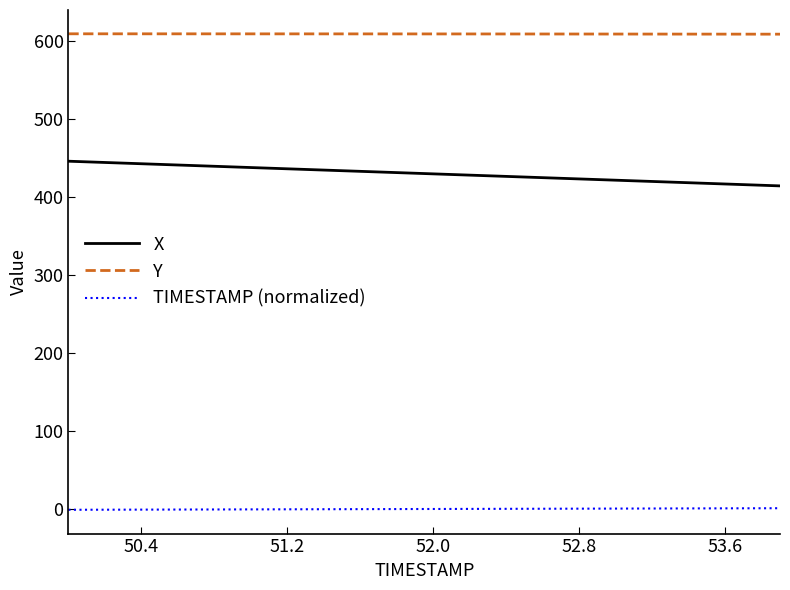

True or false: X and Y intersect in this chart.

False